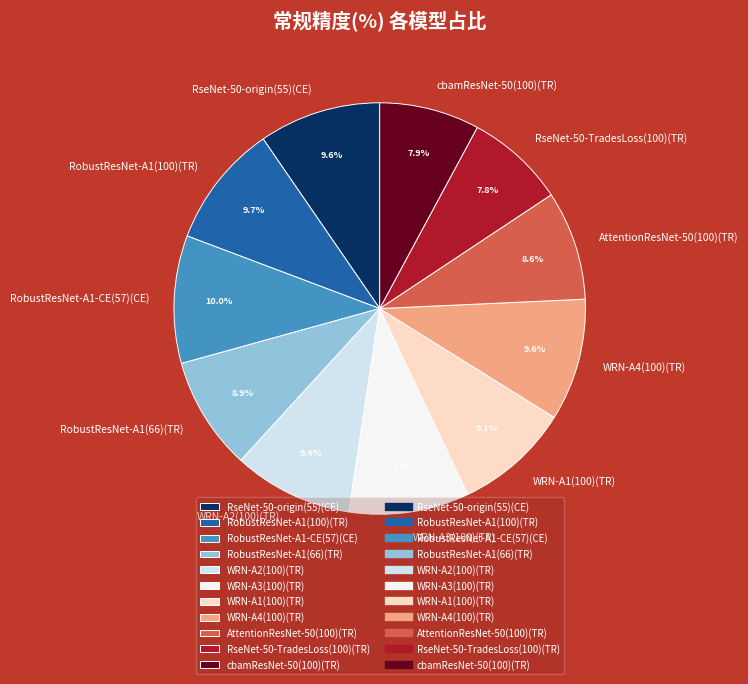

To the nearest percent, what is the difference between the largest and smallest slice percentages?

2%